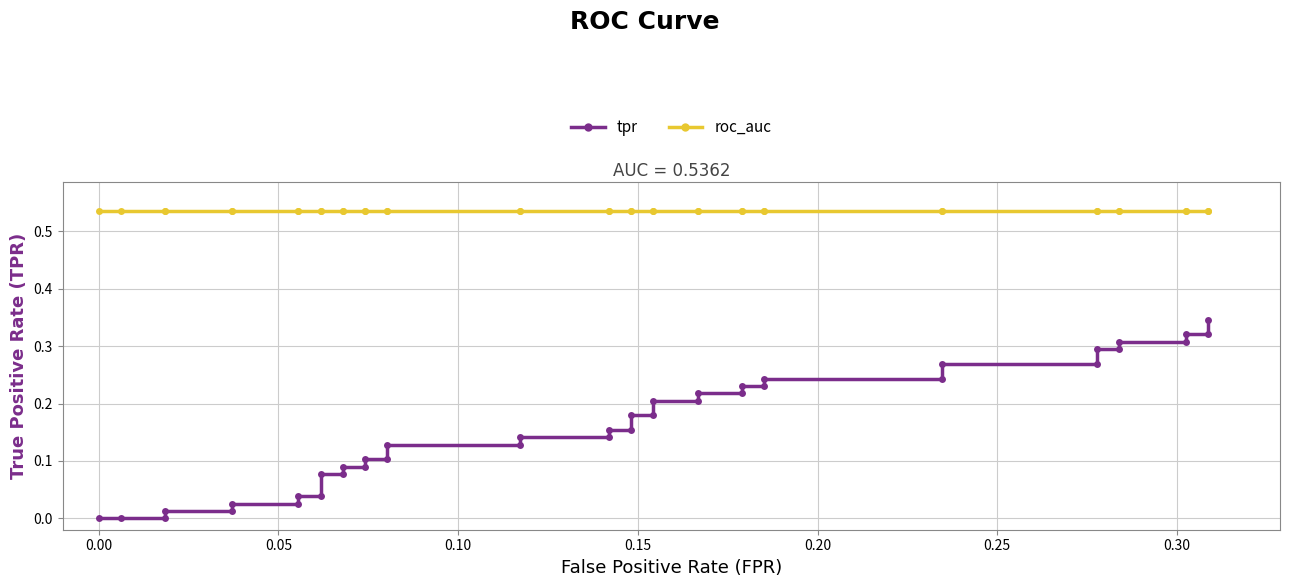

How many distinct data groups are displayed?

2